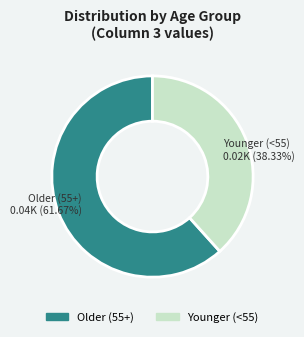

Does any single category account for the majority?

Yes